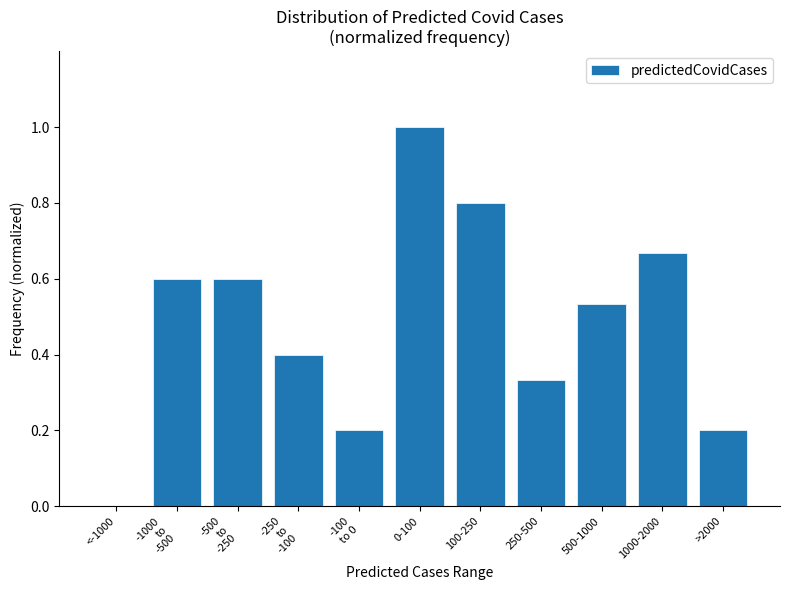

Which category has the highest value across all series?

0-100